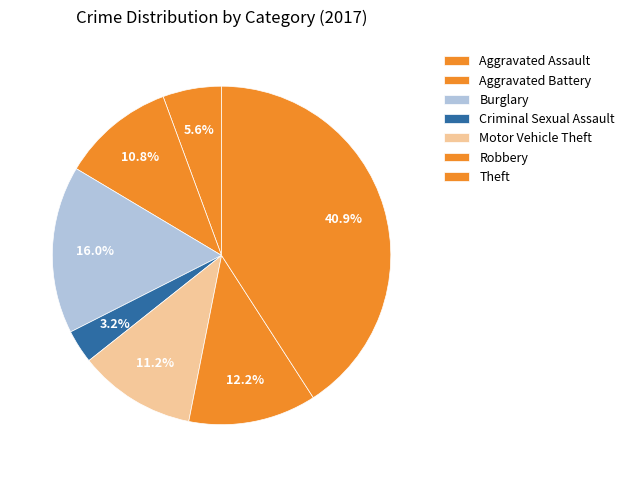

How many segments does this pie chart have?

7